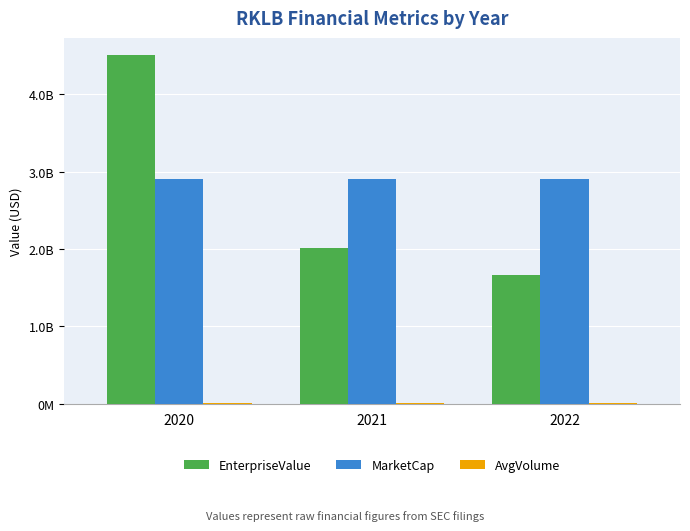

Does the chart contain stacked bars?

No